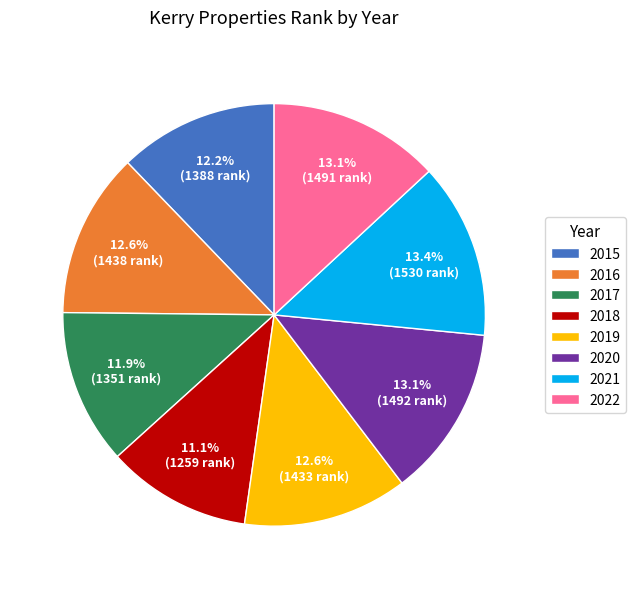

Is there any slice that represents more than half of the pie?

No